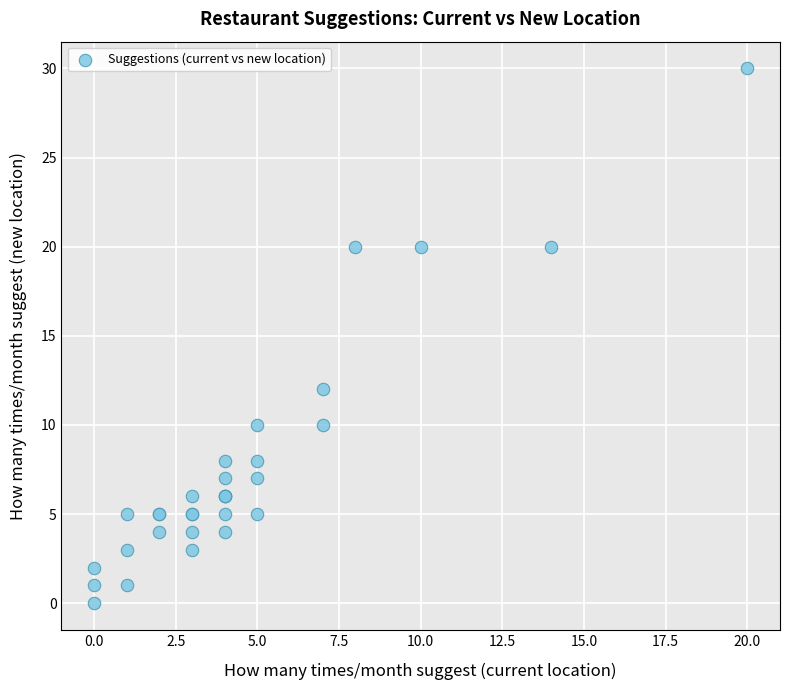

What Y value in the scatter plot is closest to 15?

12